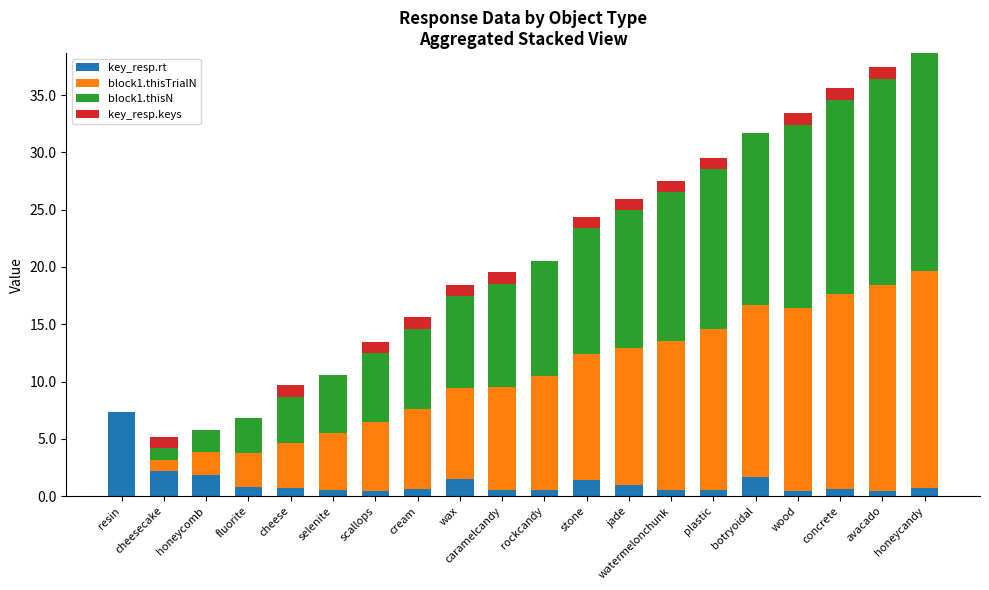

Are the bars horizontal?

No